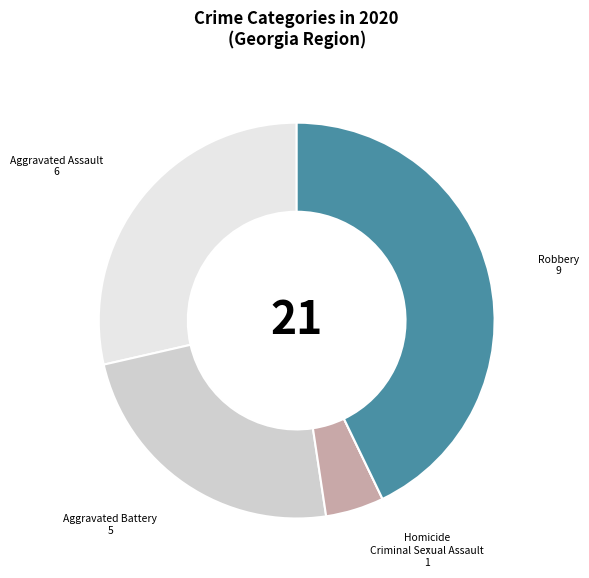

Which category has the biggest portion of the pie?

Robbery